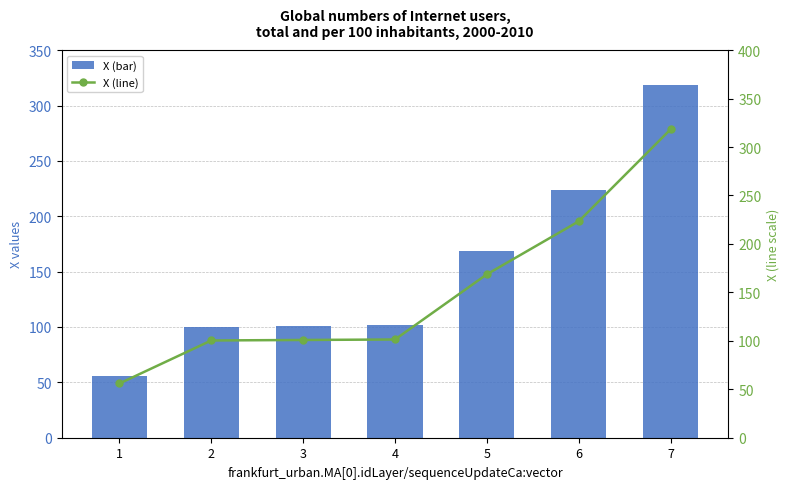

Count the number of data series in this chart.

2